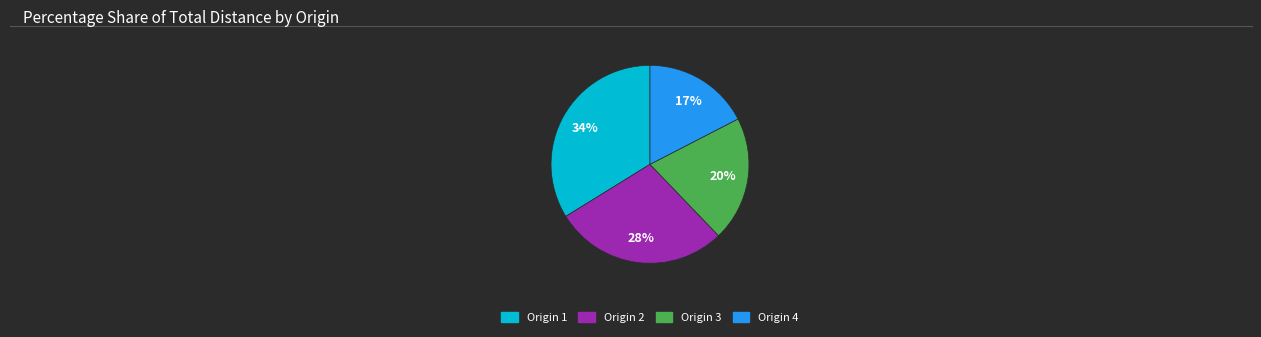

To the nearest percent, what is the average slice percentage?

25%